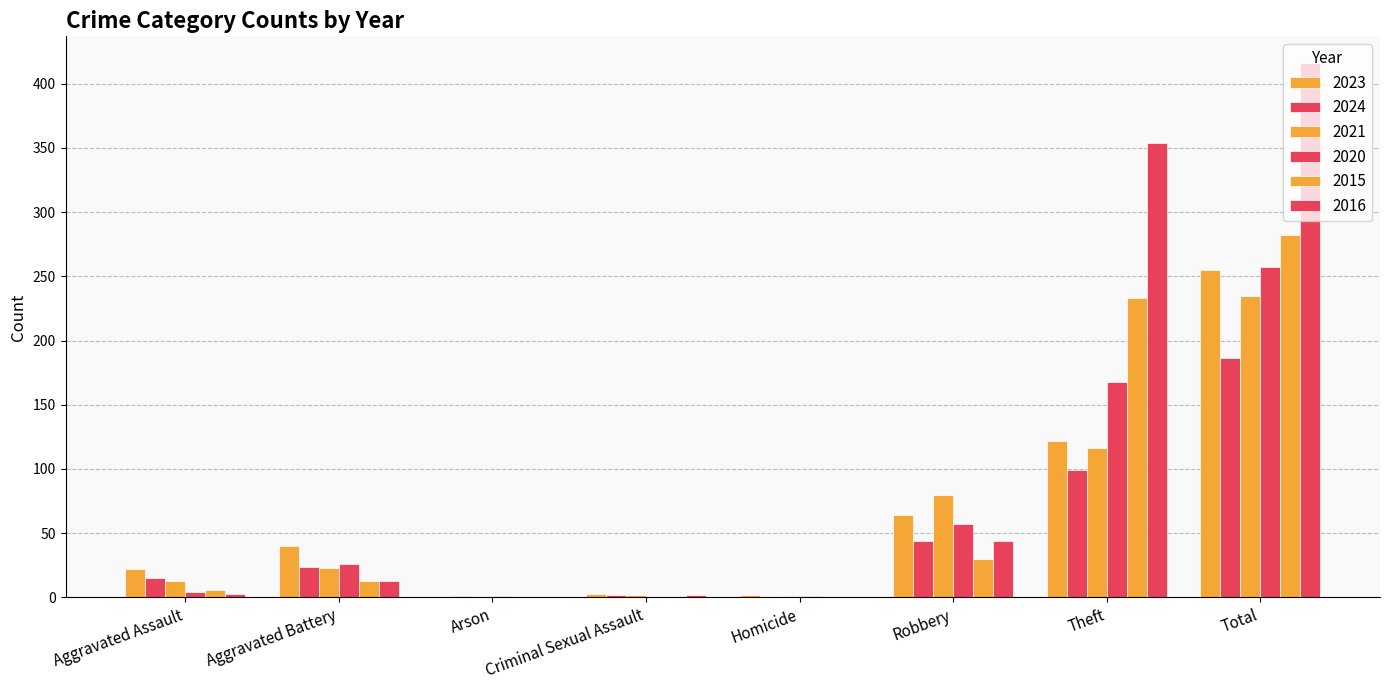

What is the total value across all series at Aggravated Assault?

63